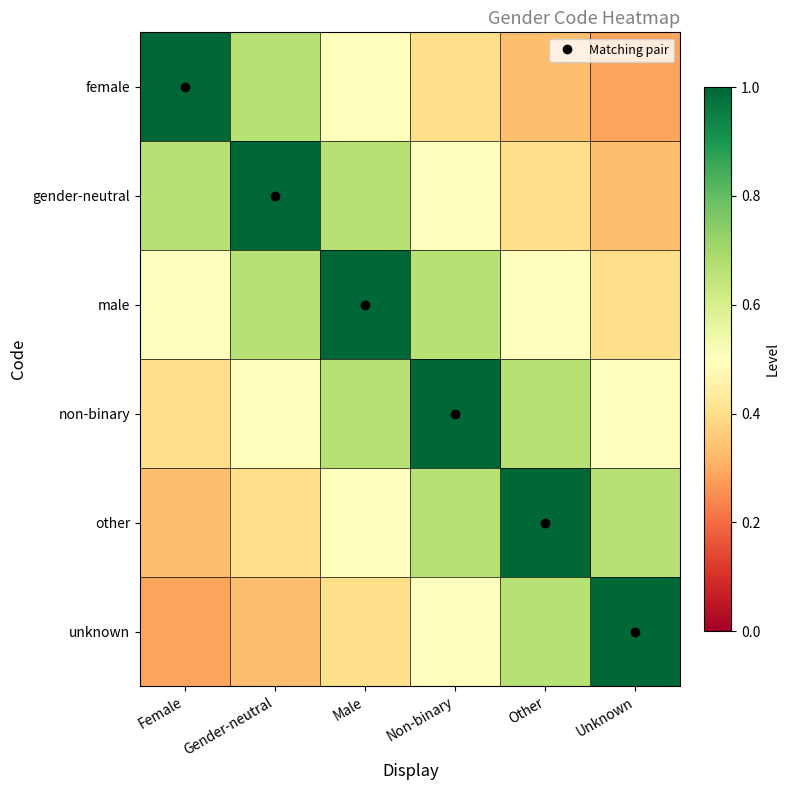

Reading left to right, extract all data points from this chart.

female: Female=1.0	Gender-neutral=0.7	Male=0.5	Non-binary=0.4	Other=0.3	Unknown=0.3
gender-neutral: Female=0.7	Gender-neutral=1.0	Male=0.7	Non-binary=0.5	Other=0.4	Unknown=0.3
male: Female=0.5	Gender-neutral=0.7	Male=1.0	Non-binary=0.7	Other=0.5	Unknown=0.4
non-binary: Female=0.4	Gender-neutral=0.5	Male=0.7	Non-binary=1.0	Other=0.7	Unknown=0.5
other: Female=0.3	Gender-neutral=0.4	Male=0.5	Non-binary=0.7	Other=1.0	Unknown=0.7
unknown: Female=0.3	Gender-neutral=0.3	Male=0.4	Non-binary=0.5	Other=0.7	Unknown=1.0